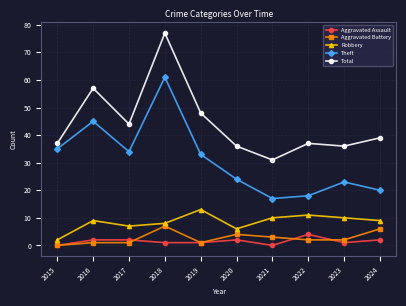

At which category is the sum across all series the highest?

2018